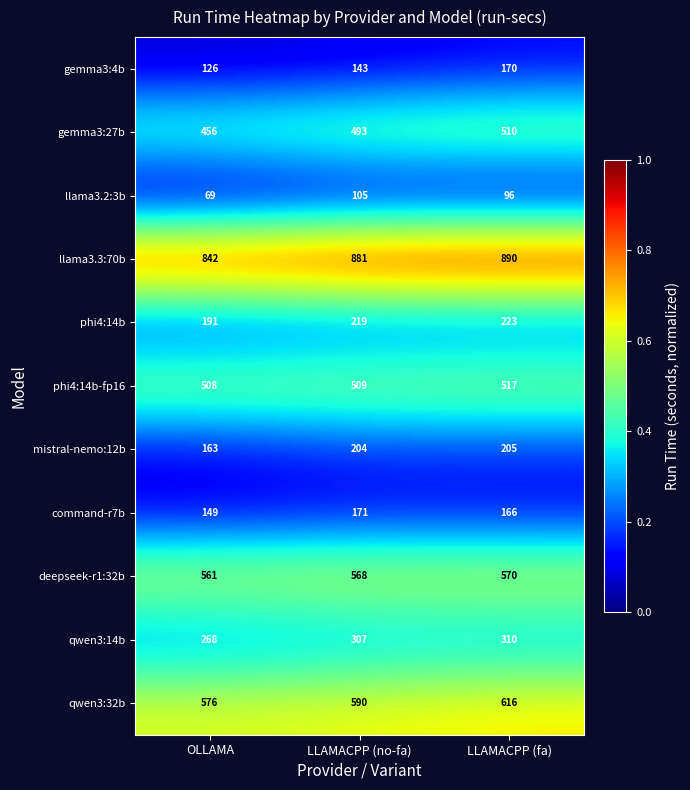

Rank the series by their maximum value, from highest to lowest.

llama3.3:70b, qwen3:32b, deepseek-r1:32b, phi4:14b-fp16, gemma3:27b, qwen3:14b, phi4:14b, mistral-nemo:12b, command-r7b, gemma3:4b, llama3.2:3b